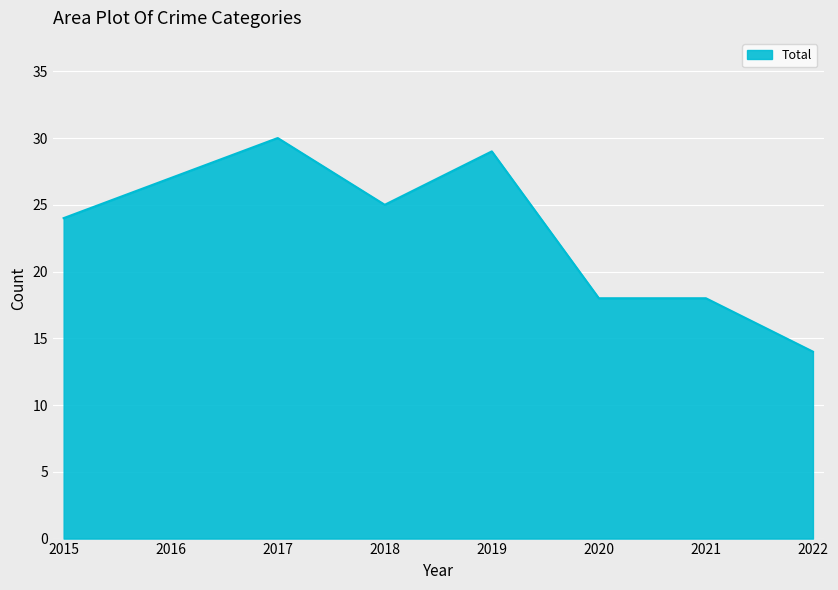

The value at 2015 is 24. True or false?

True